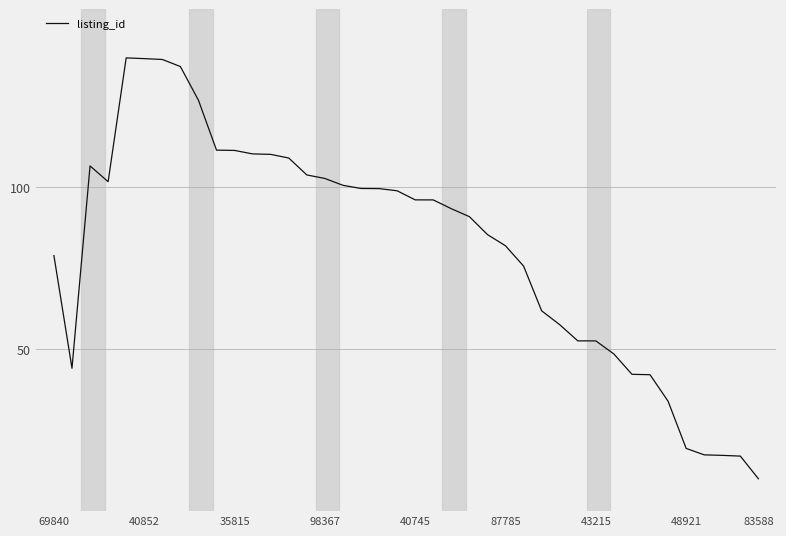

What is the difference between the maximum and minimum values?

130.0